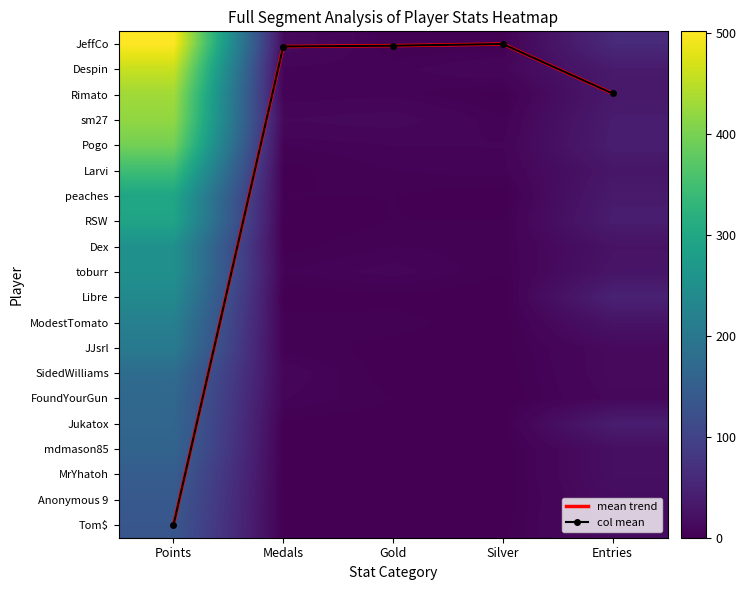

Is it true that Jukatox equals 60 at Gold?

False